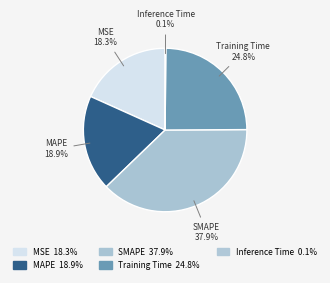

To the nearest percent, what percentage of the pie is MAPE?

19%